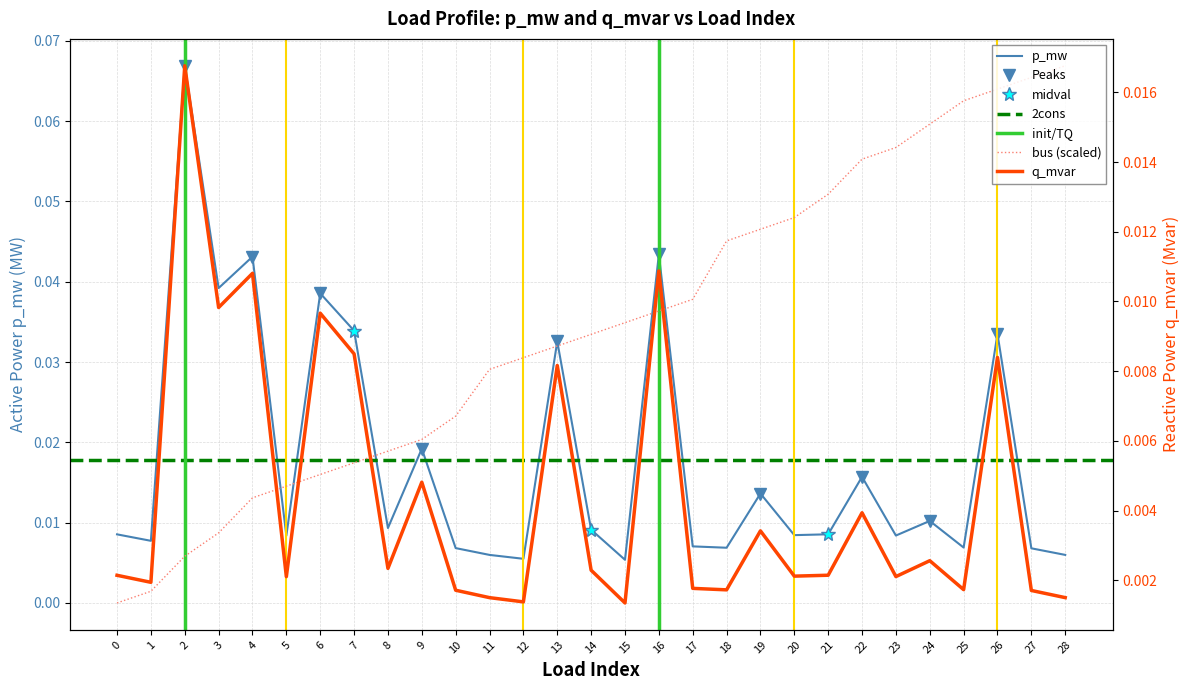

Which series changed the most between 9 and 23?

q_mvar